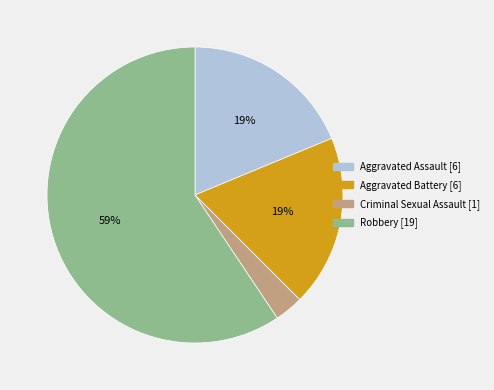

What is the smallest slice in the pie chart?

Criminal Sexual Assault